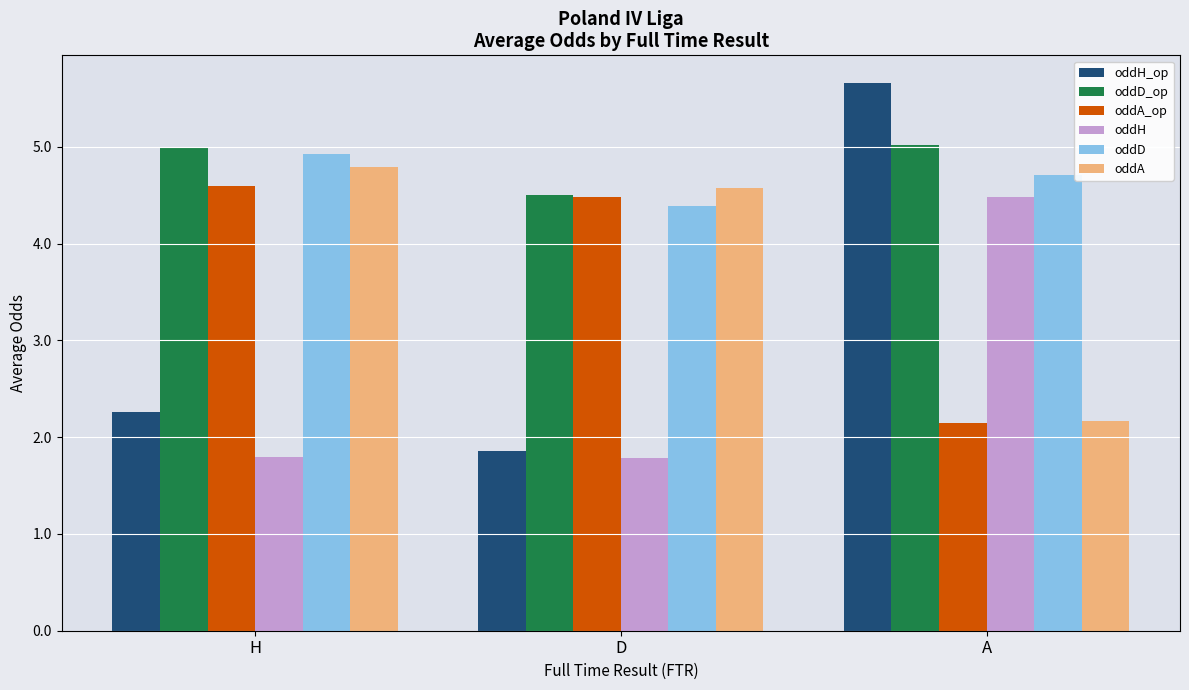

How many categories are shown in the chart?

3